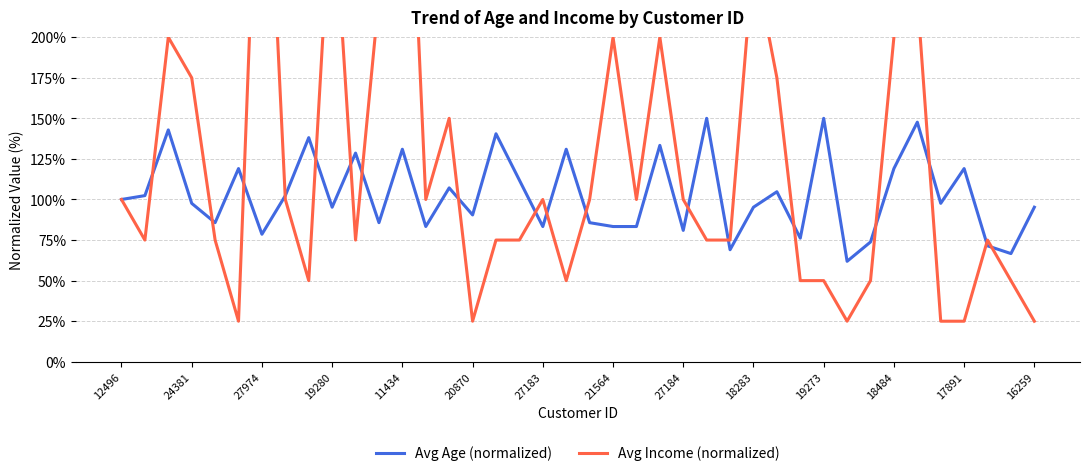

What is the maximum value for Avg Income (normalized)?

425.0